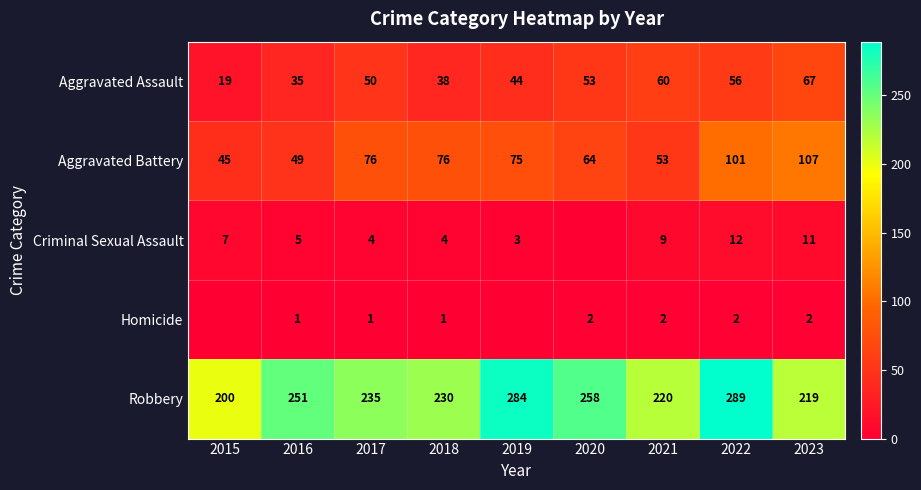

What is the total value across all series at 2021?

344